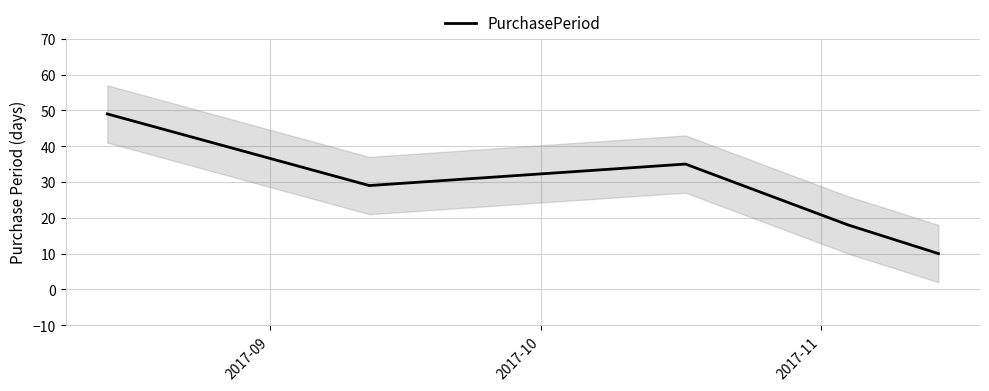

What is the sum of the values at 2017-09 and 2017-10?

78